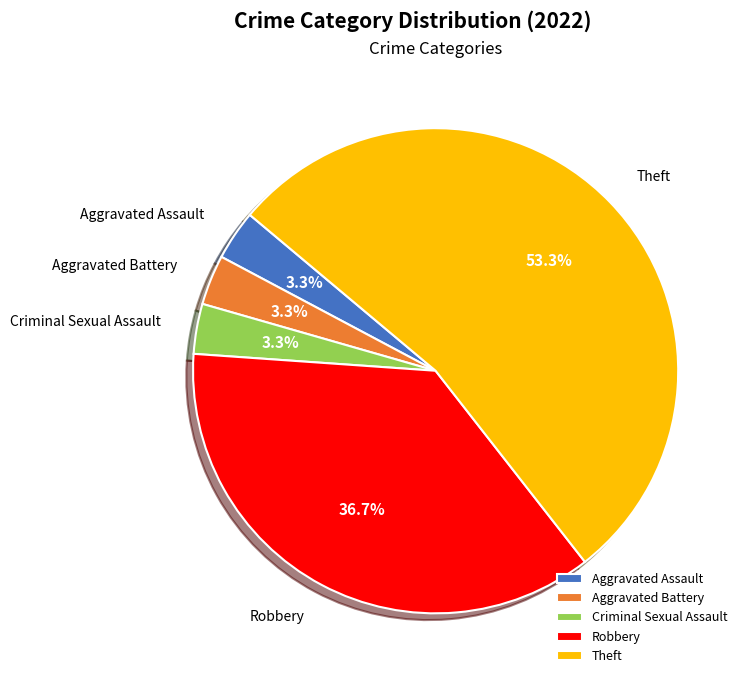

Which has a higher value, Aggravated Battery or Theft?

Theft